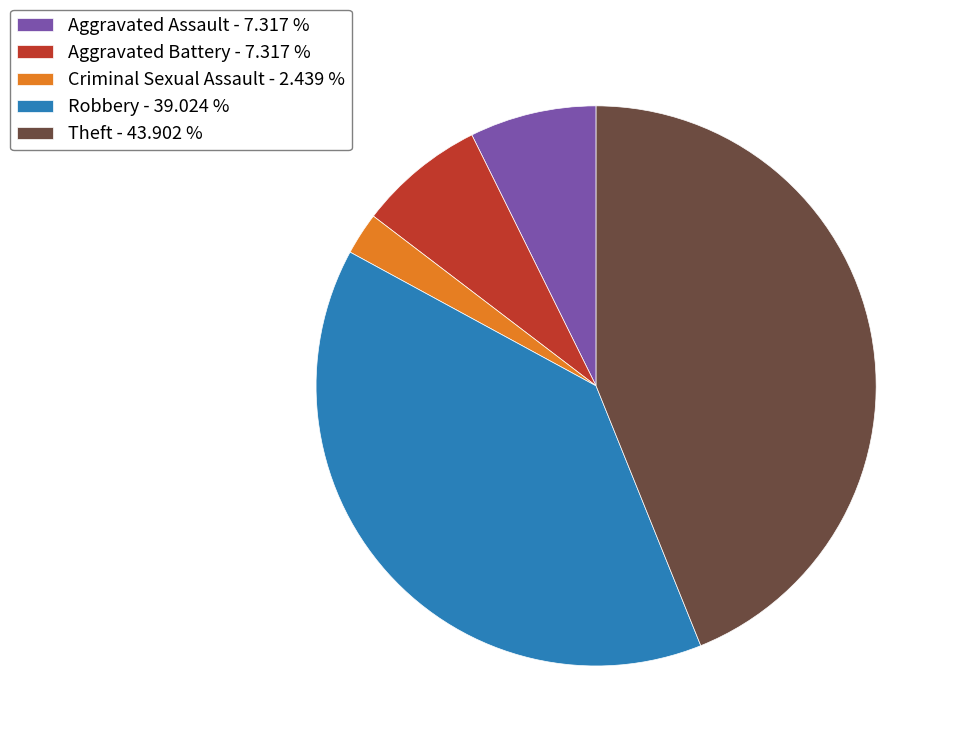

What is the ratio of the value at Theft - 43.902 % to the value at Criminal Sexual Assault - 2.439 %?

18.0